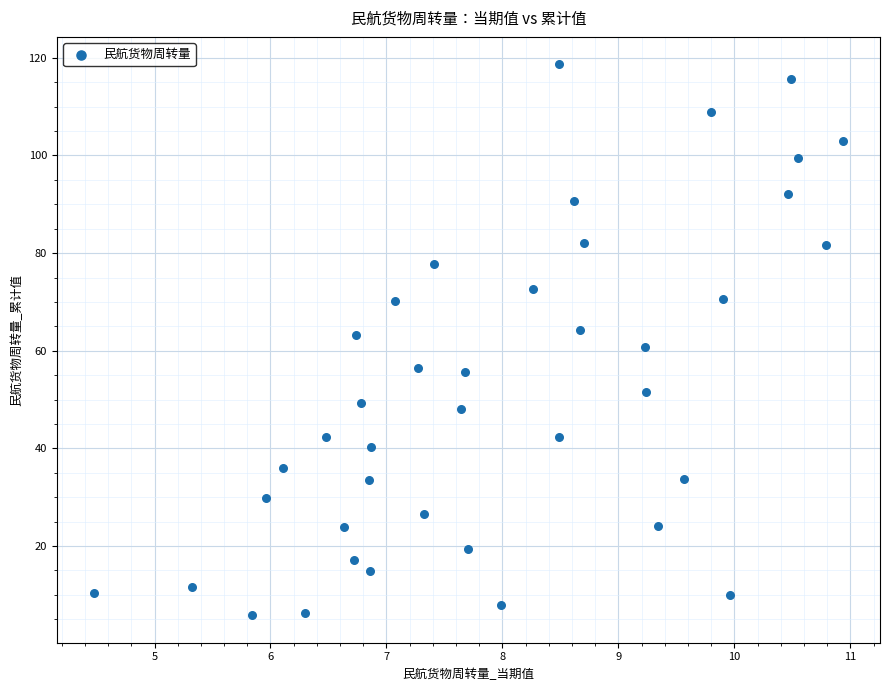

What is the range of Y values (max minus min)?

112.8